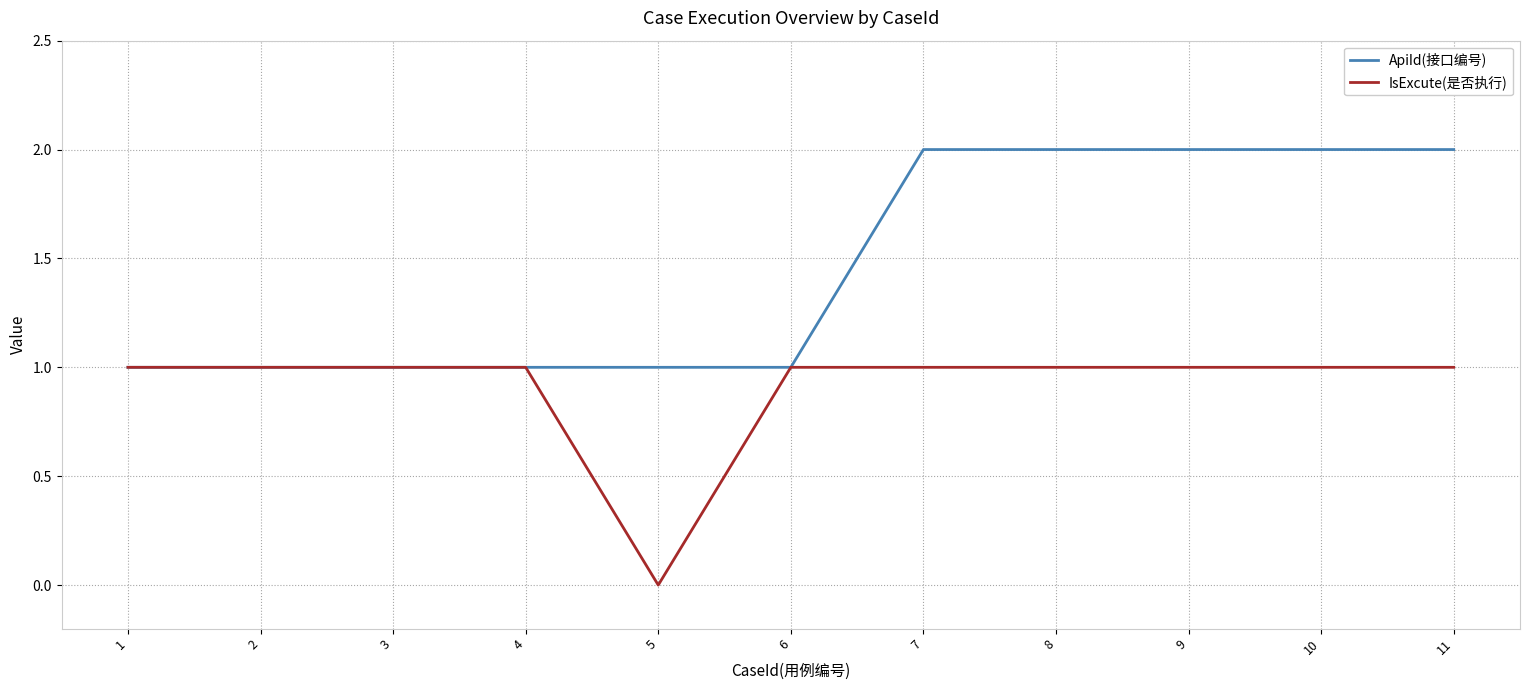

The IsExcute(是否执行) series shows -1 at 5. True or false?

False